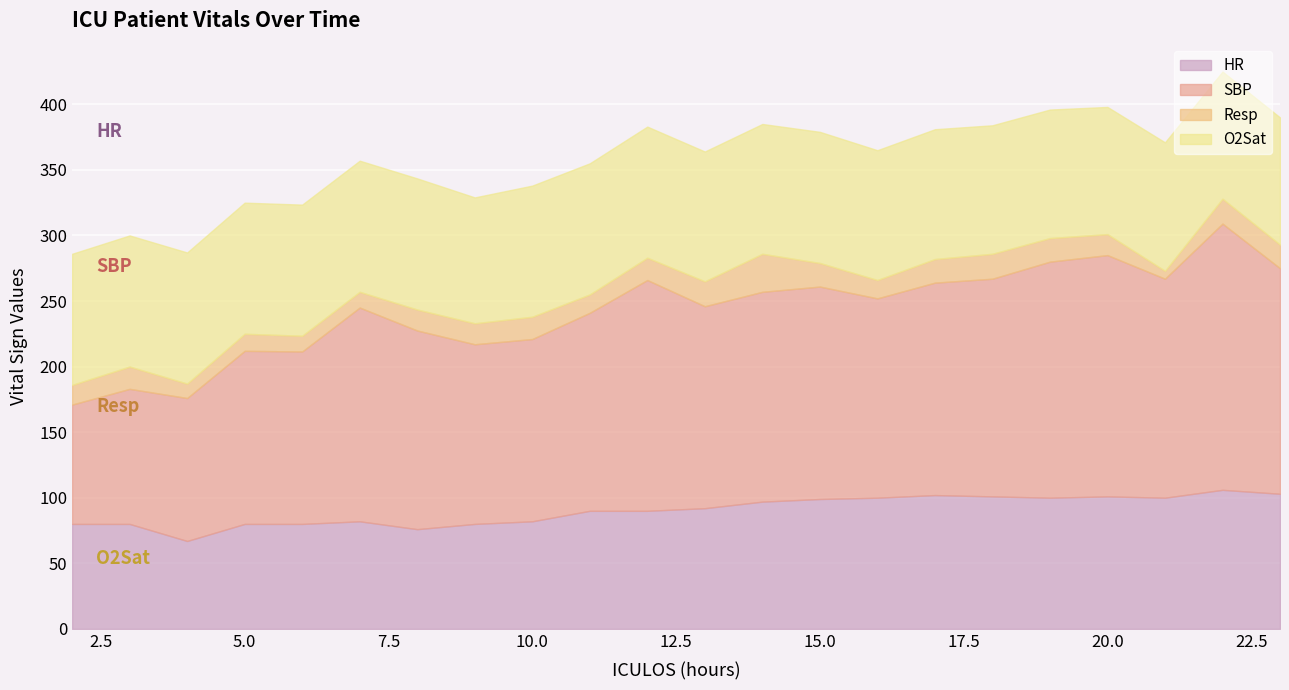

True or false: SBP has more than 0 interior local peaks.

True